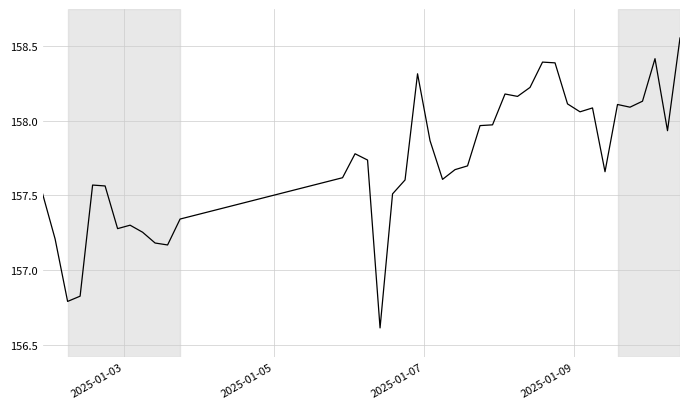

What is the difference between the maximum and minimum values?

1.9